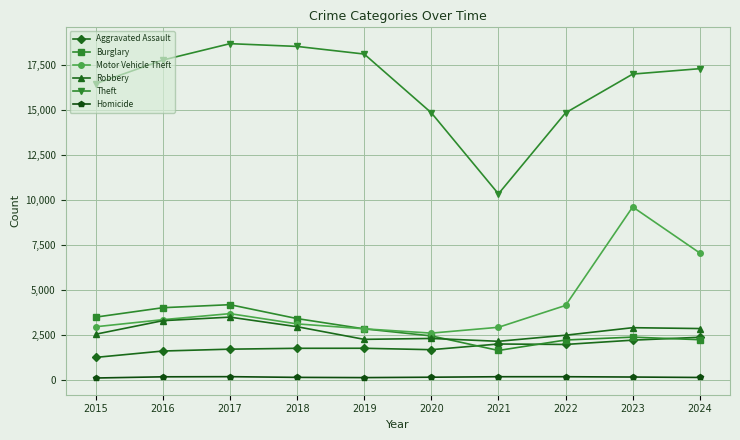

How many series are shown in this chart?

6